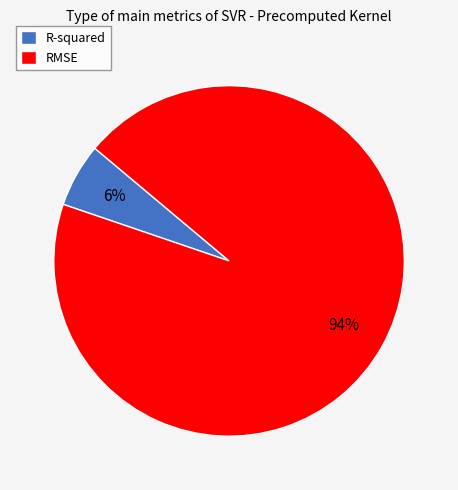

Which slice is the largest?

RMSE